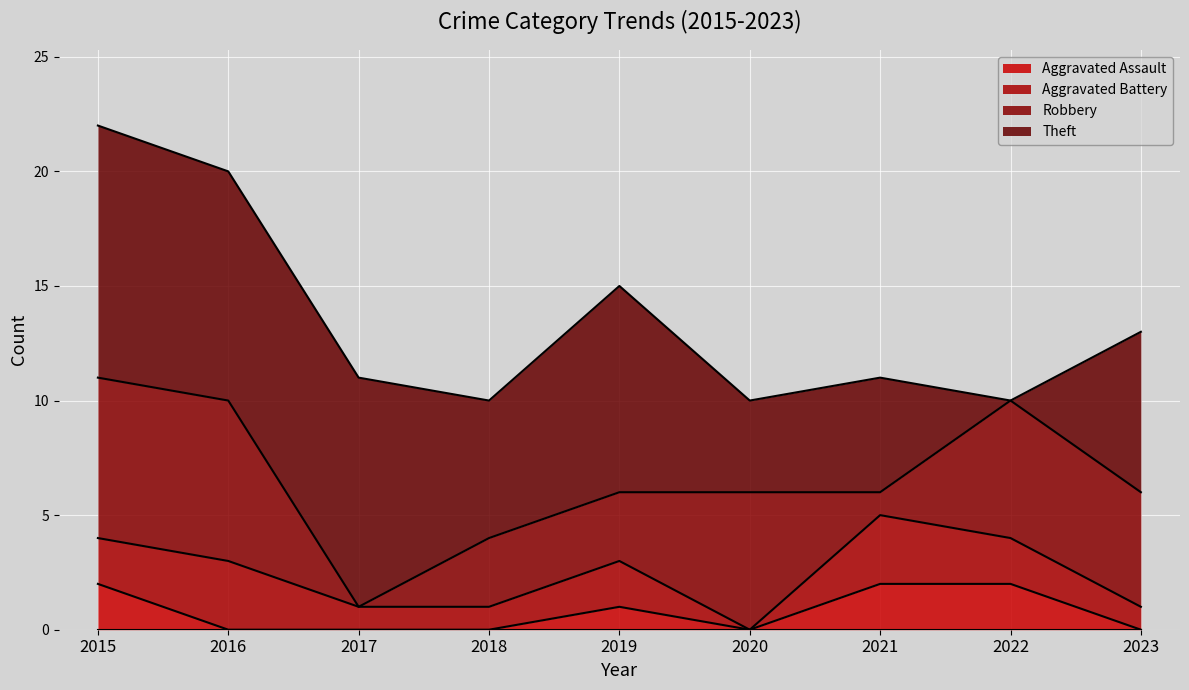

Does the chart display data point markers on the line(s)?

No